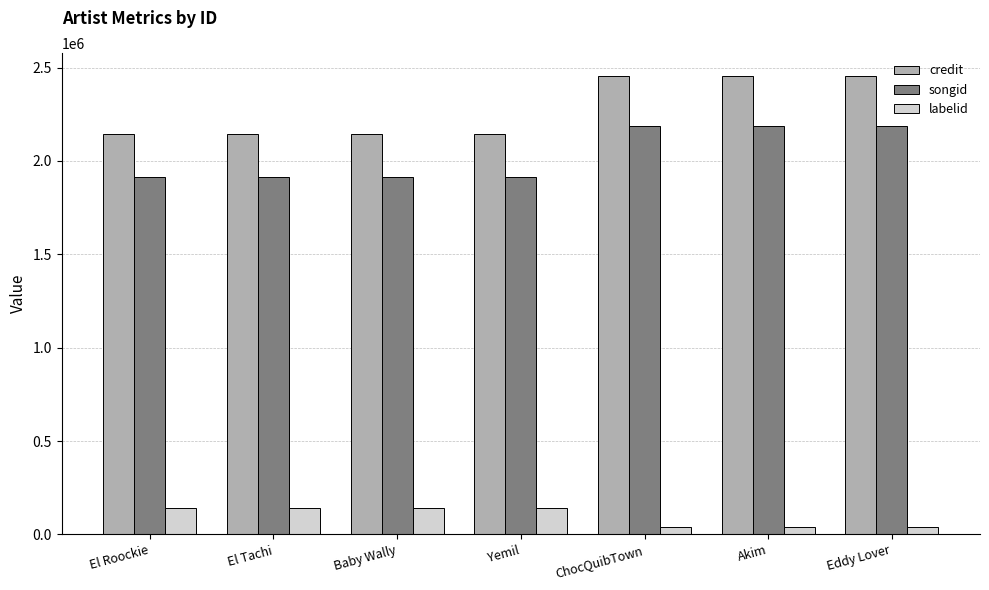

What is the spread (max minus min) of values at ChocQuibTown?

2412049